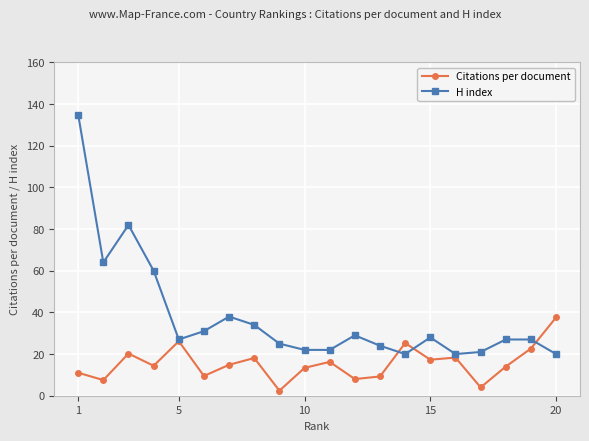

Rank the series by their maximum value, from lowest to highest.

Citations per document, H index